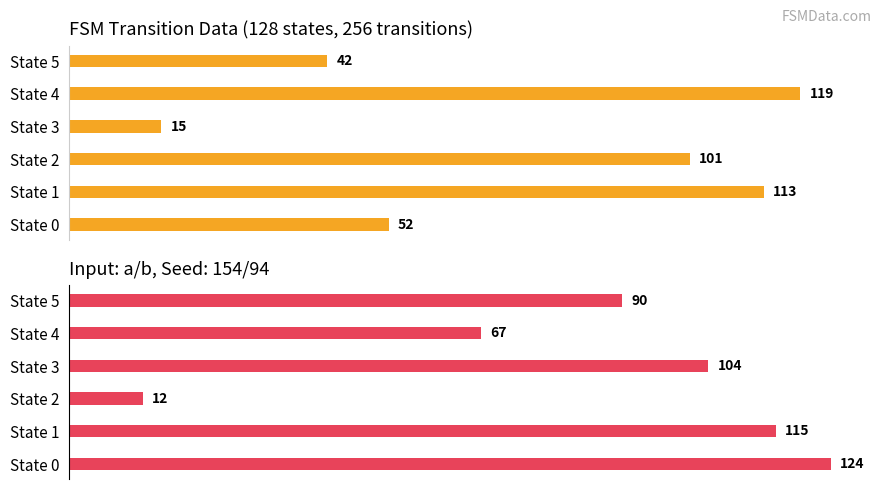

What is the difference between the maximum and minimum values in the Destination (input=a) series?

104